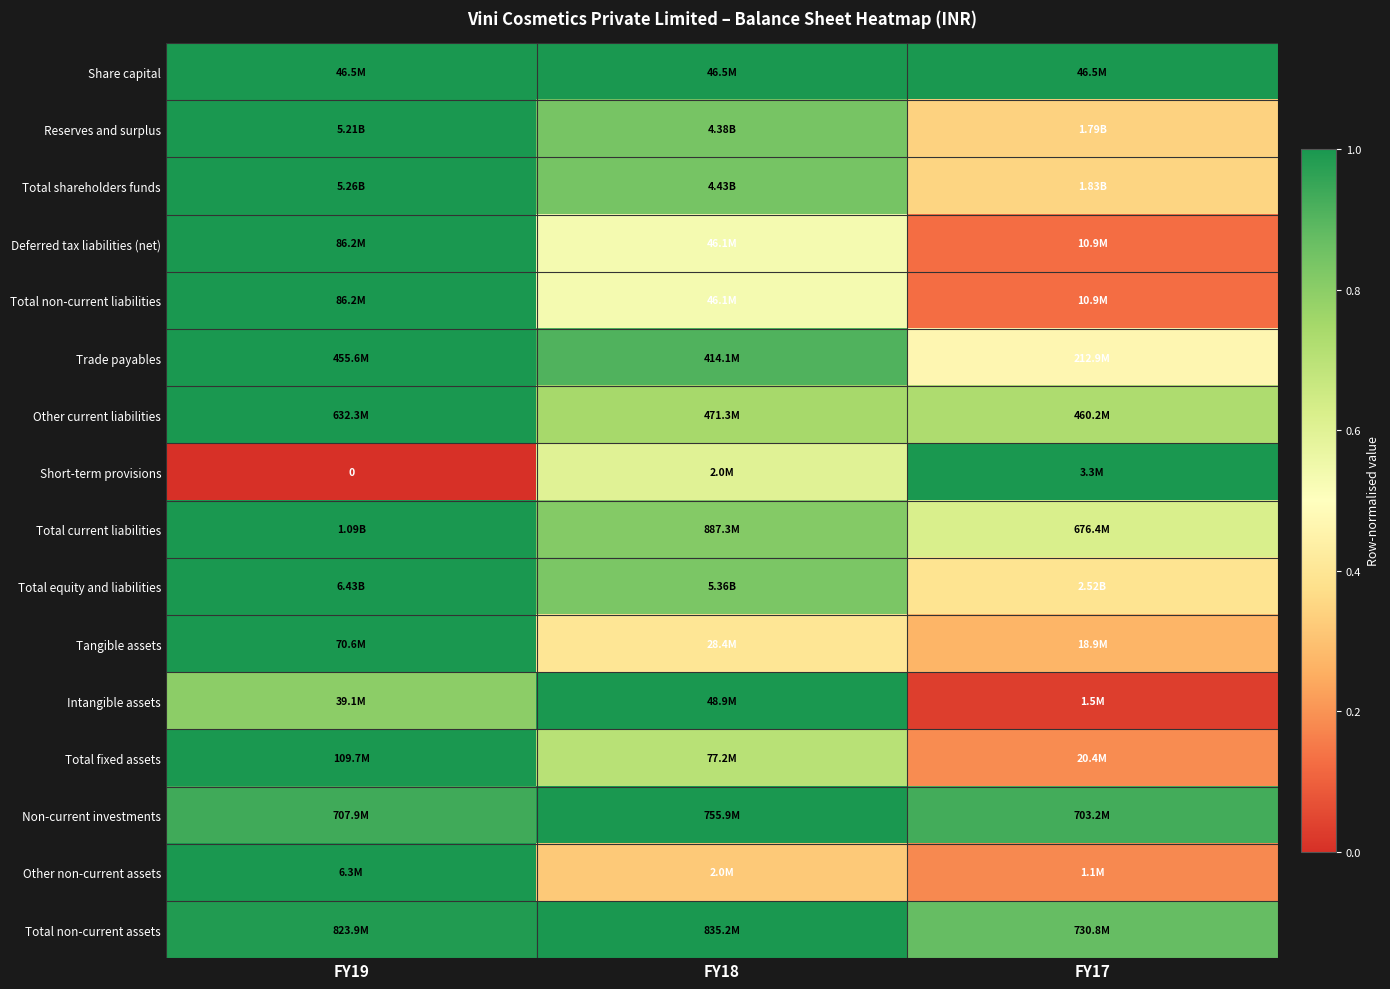

At which category is the sum across all series the highest?

FY19